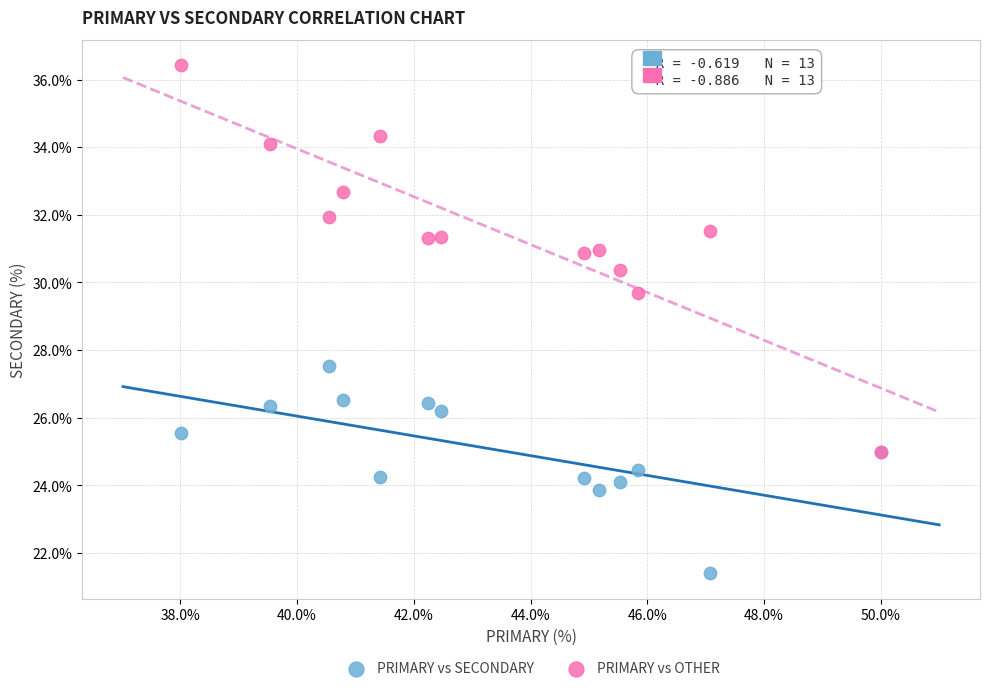

Across all series, what Y value is closest to 28?

27.5